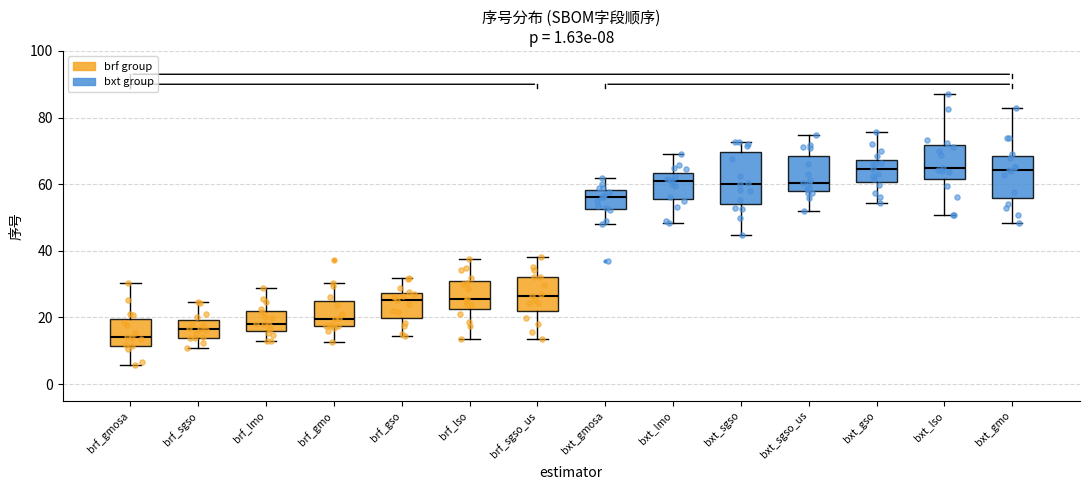

Which box has the lowest median line?

brf_gmosa